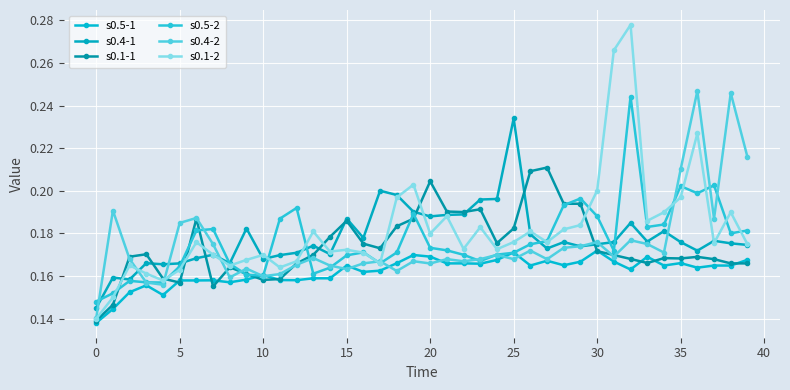

How many interior local peaks does the s0.1-2 series have?

12